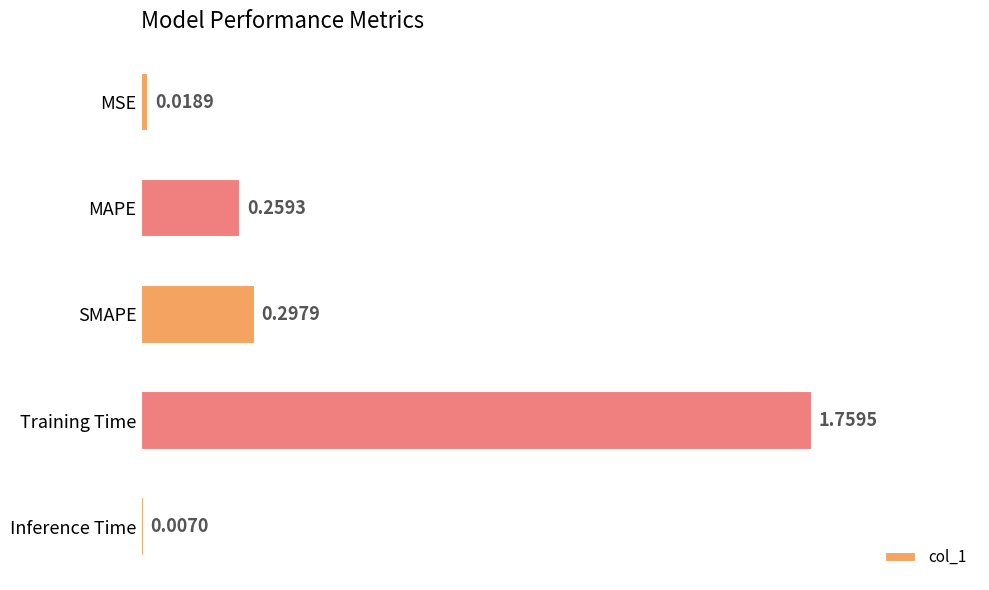

What is the label of the 2nd bar from the bottom?

Training Time